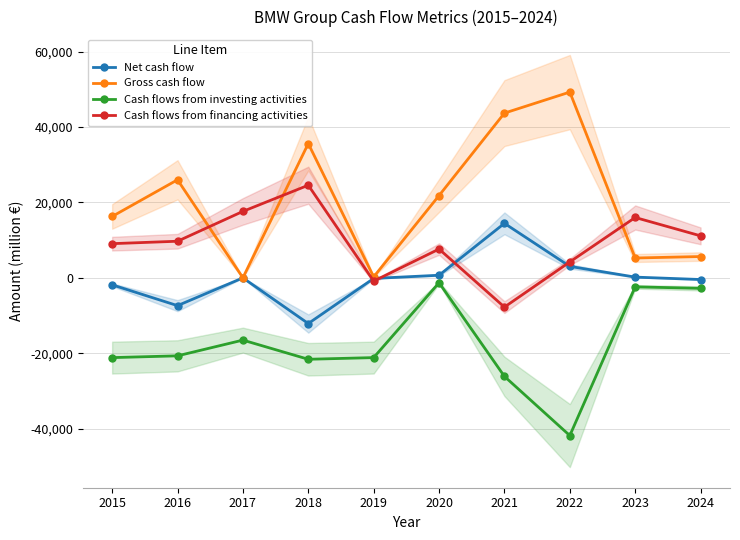

What are all the series names shown in the legend?

Net cash flow, Gross cash flow, Cash flows from investing activities, Cash flows from financing activities